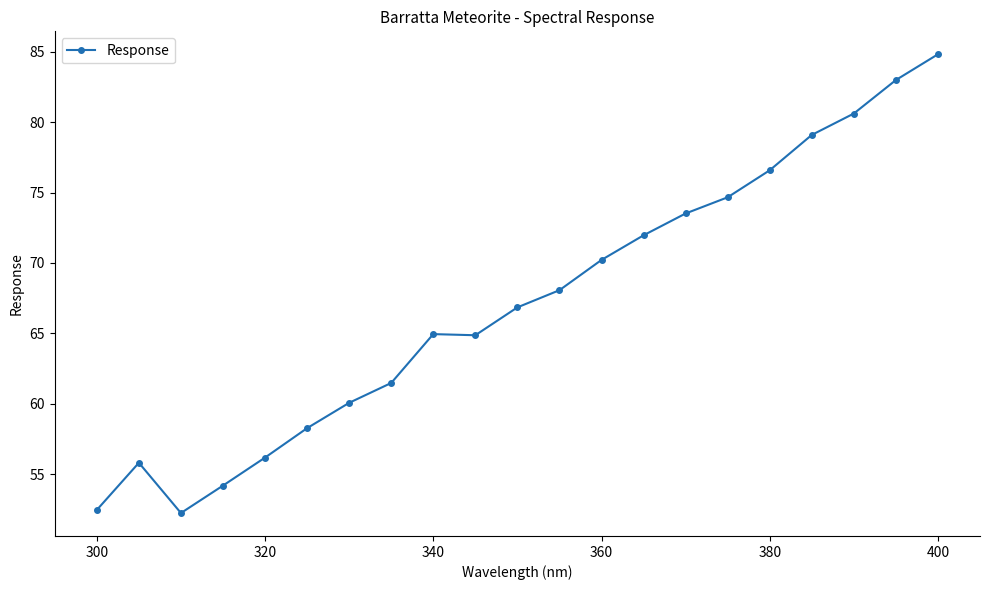

What is the value of the 14th point from the left?

72.0